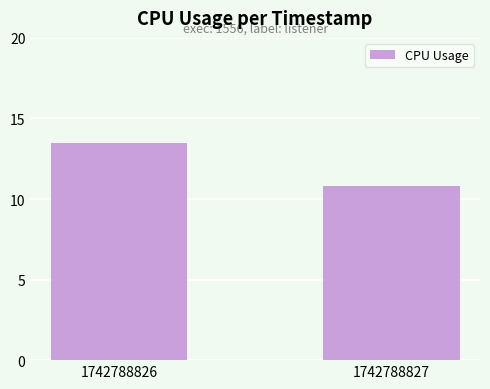

Rank the categories by value from highest to lowest.

1742788826, 1742788827